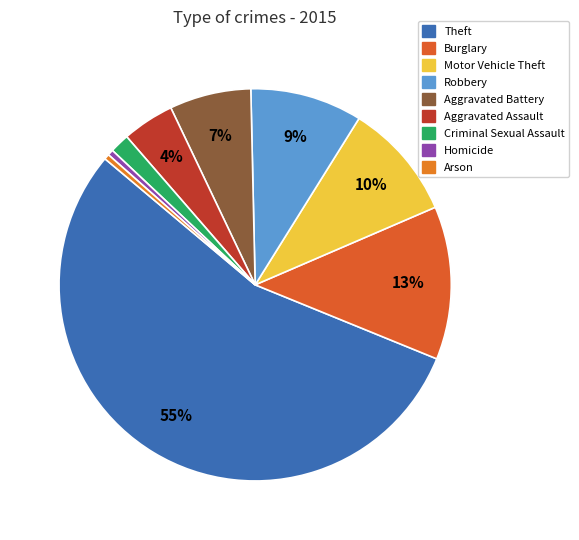

How many slices are in this pie chart?

9